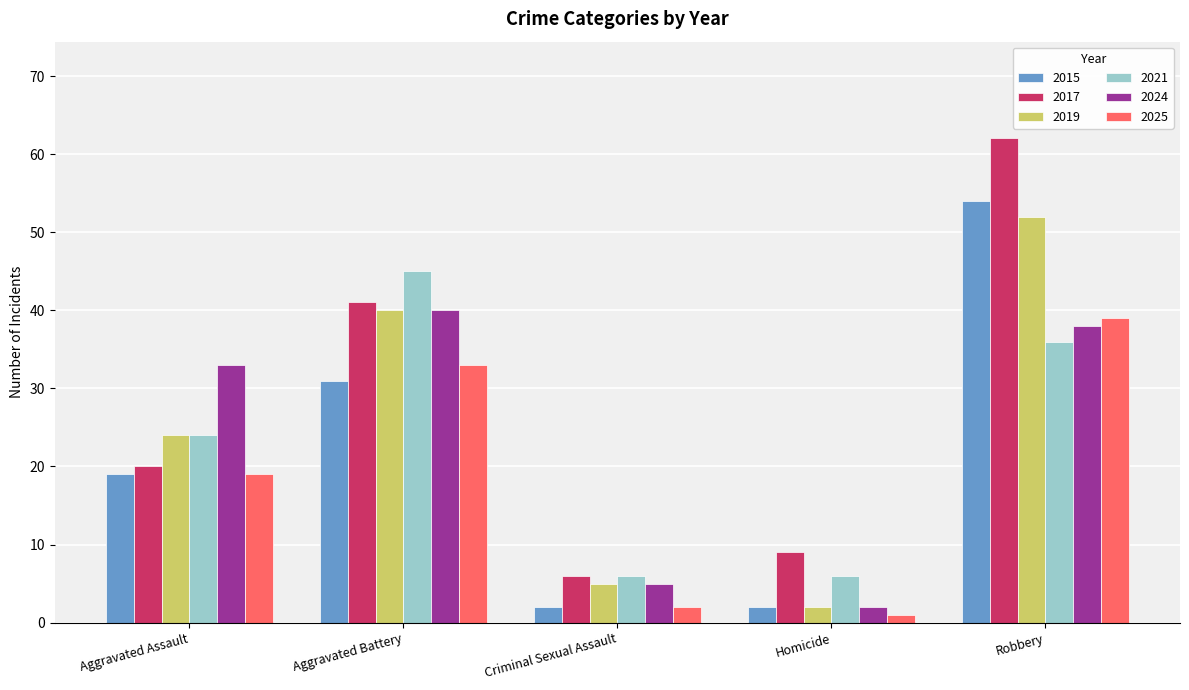

List the labels in order of 2024 value, largest first.

Aggravated Battery, Robbery, Aggravated Assault, Criminal Sexual Assault, Homicide